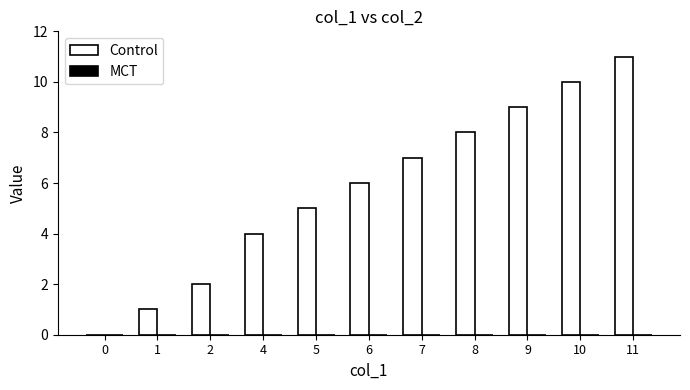

What is the ratio of the value at 4 to the value at 7?

0.6